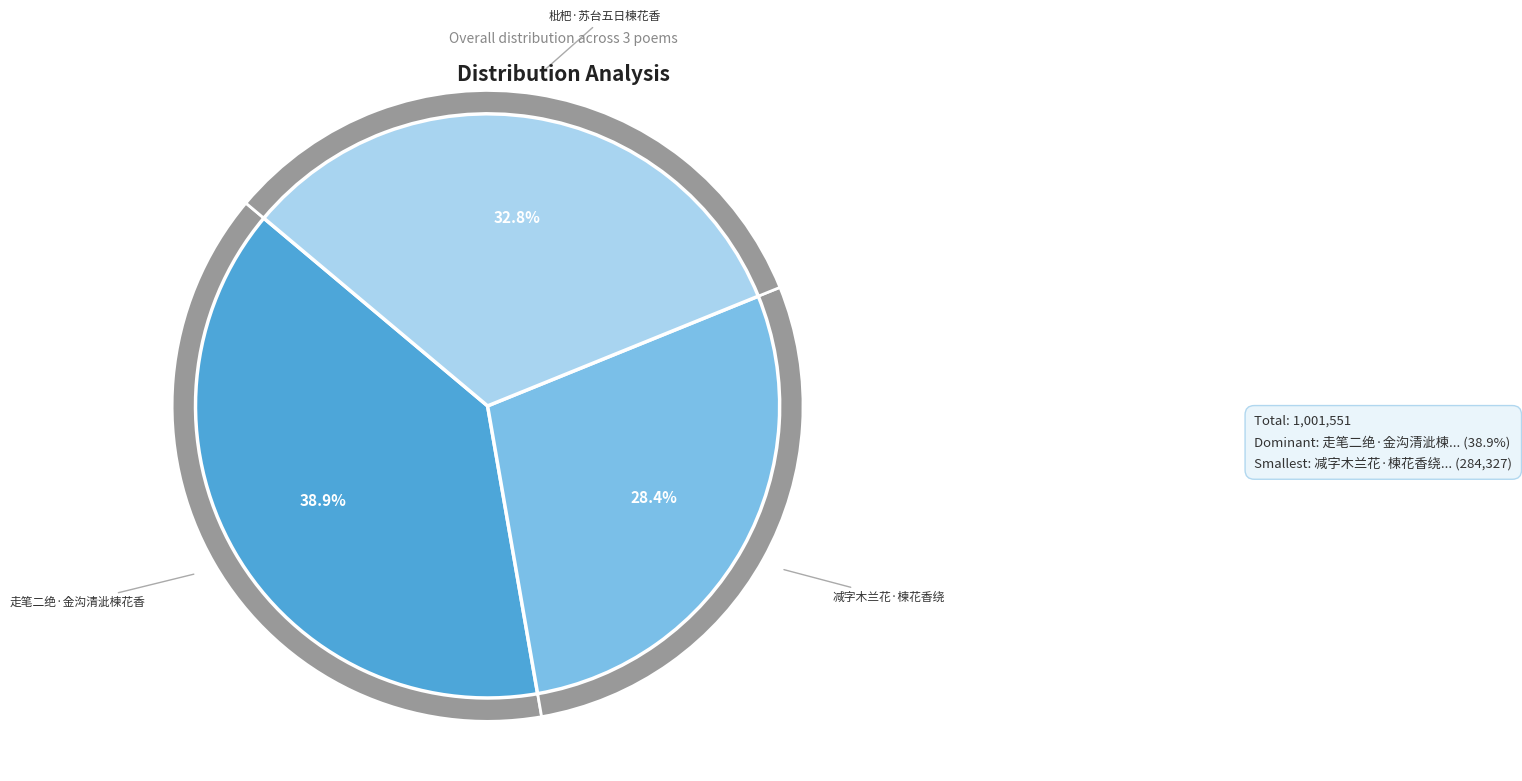

What is the total percentage of 减字木兰花·楝花香绕 and 枇杷·苏台五日楝花香?

61.1%